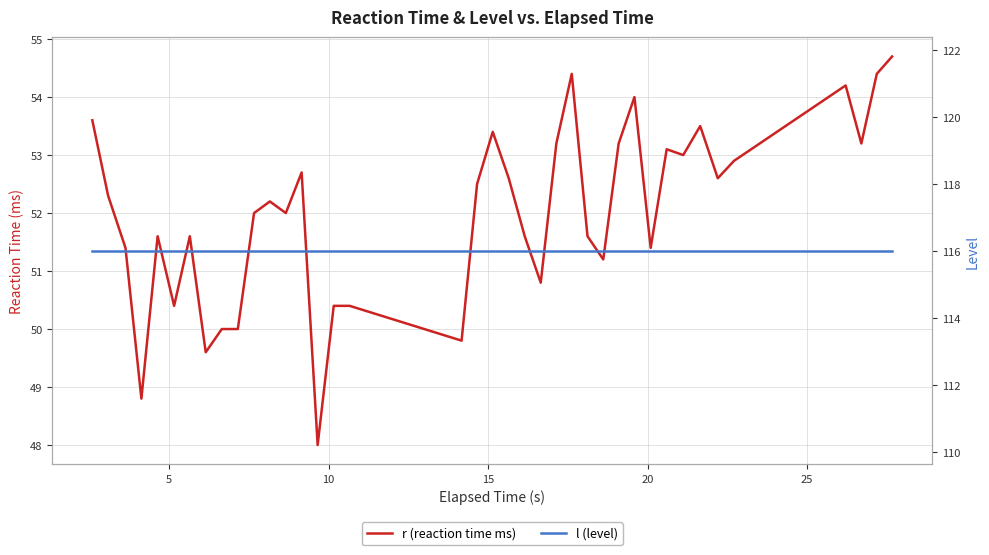

At 10, list the series in order from smallest to largest.

r (reaction time ms), l (level)